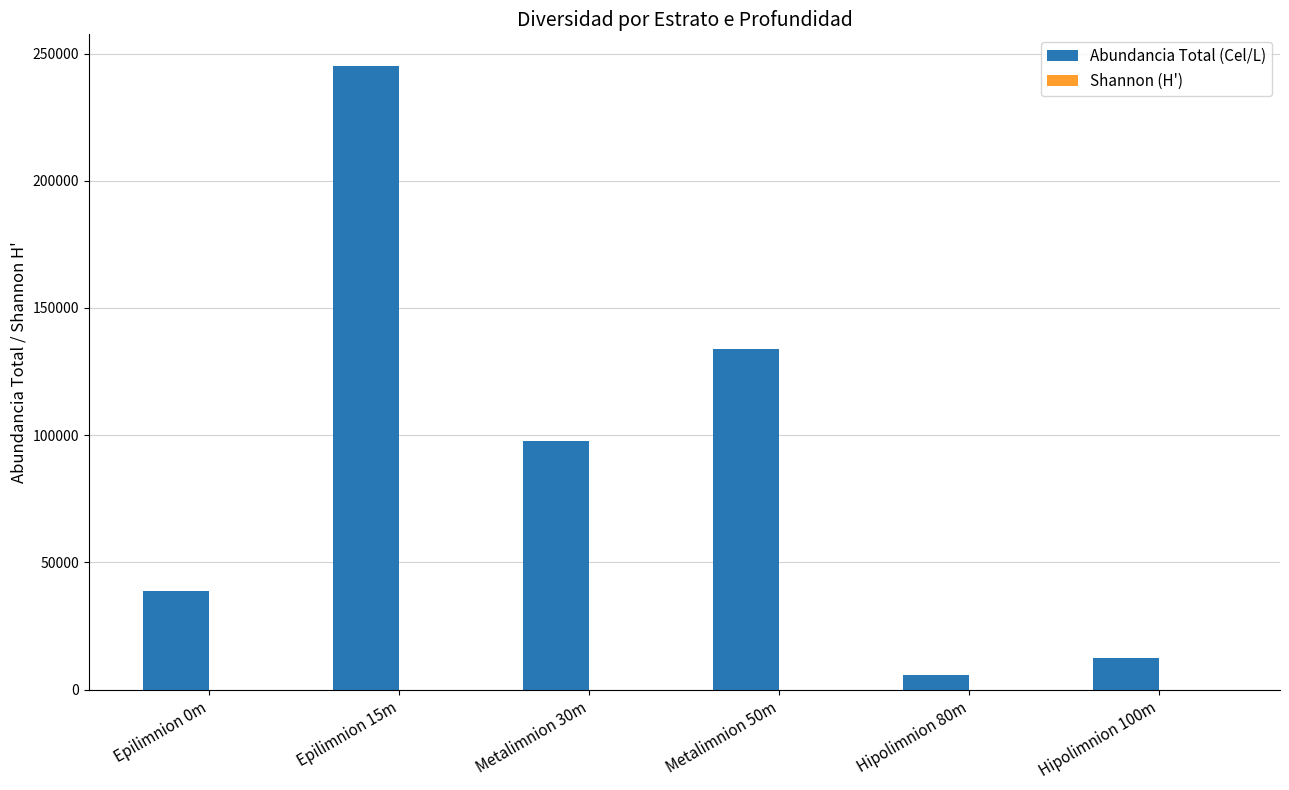

At which label is Abundancia Total (Cel/L) closest to 125534?

Metalimnion 50m